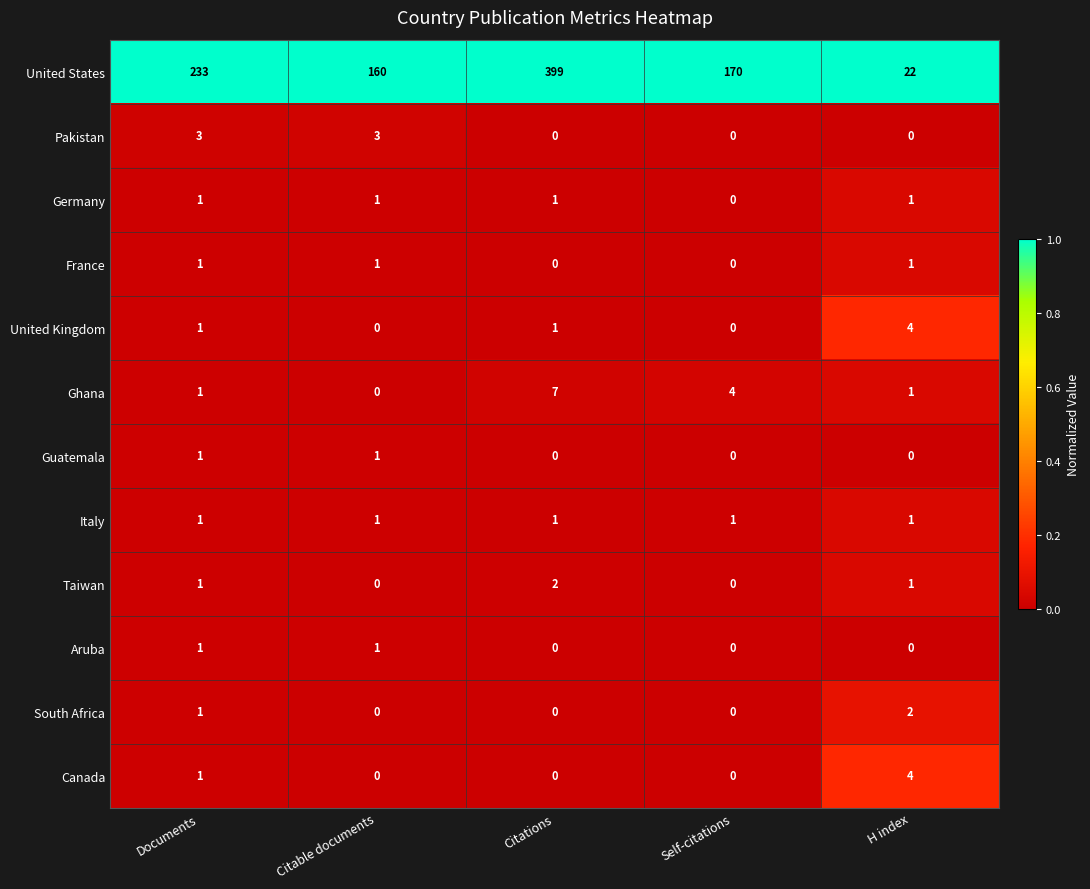

What is the spread (max minus min) of values at H index?

22